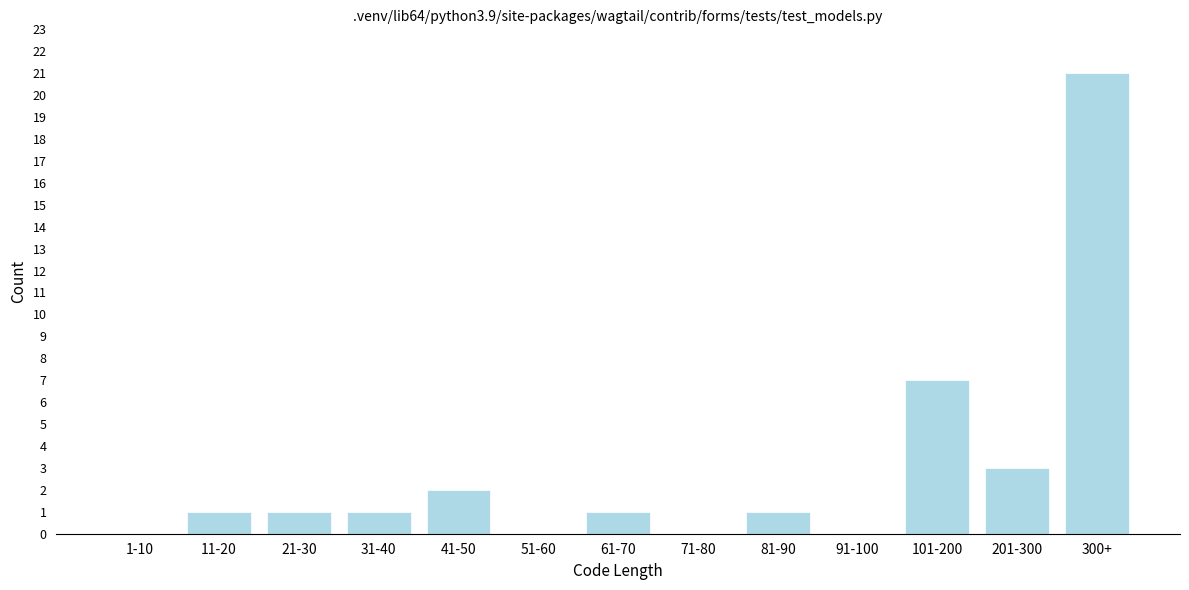

Reading right to left, transcribe all the data shown in this chart.

300+=21	201-300=3	101-200=7	91-100=0	81-90=1	71-80=0	61-70=1	51-60=0	41-50=2	31-40=1	21-30=1	11-20=1	1-10=0